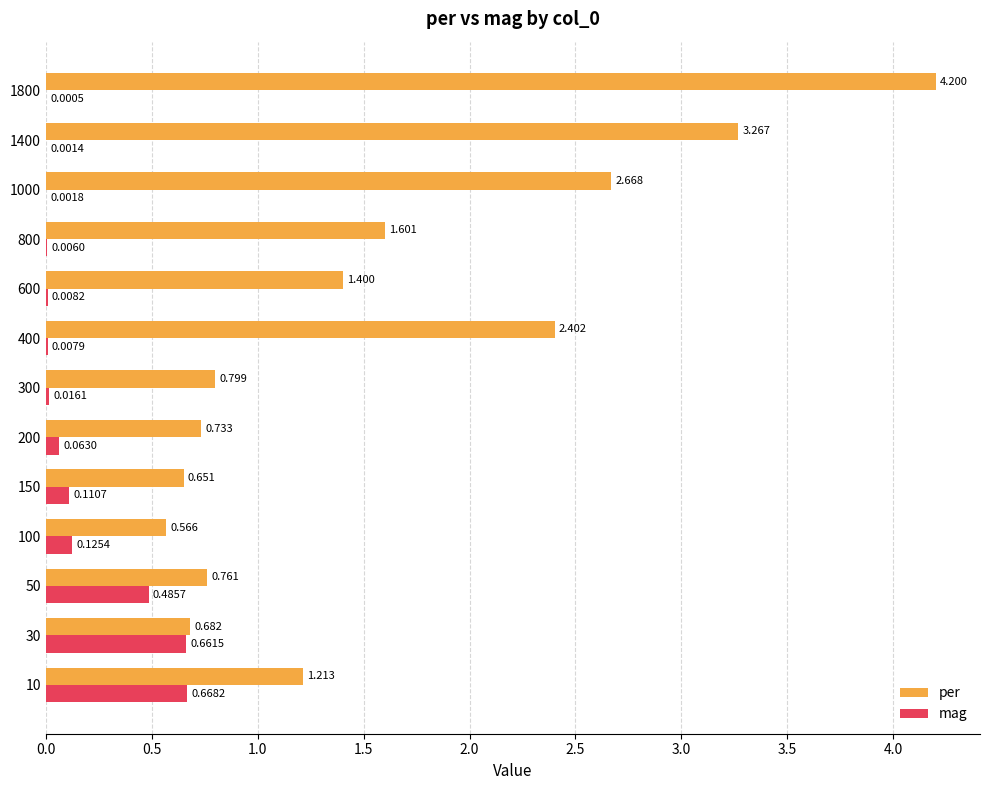

Which series has the largest total across all categories?

per